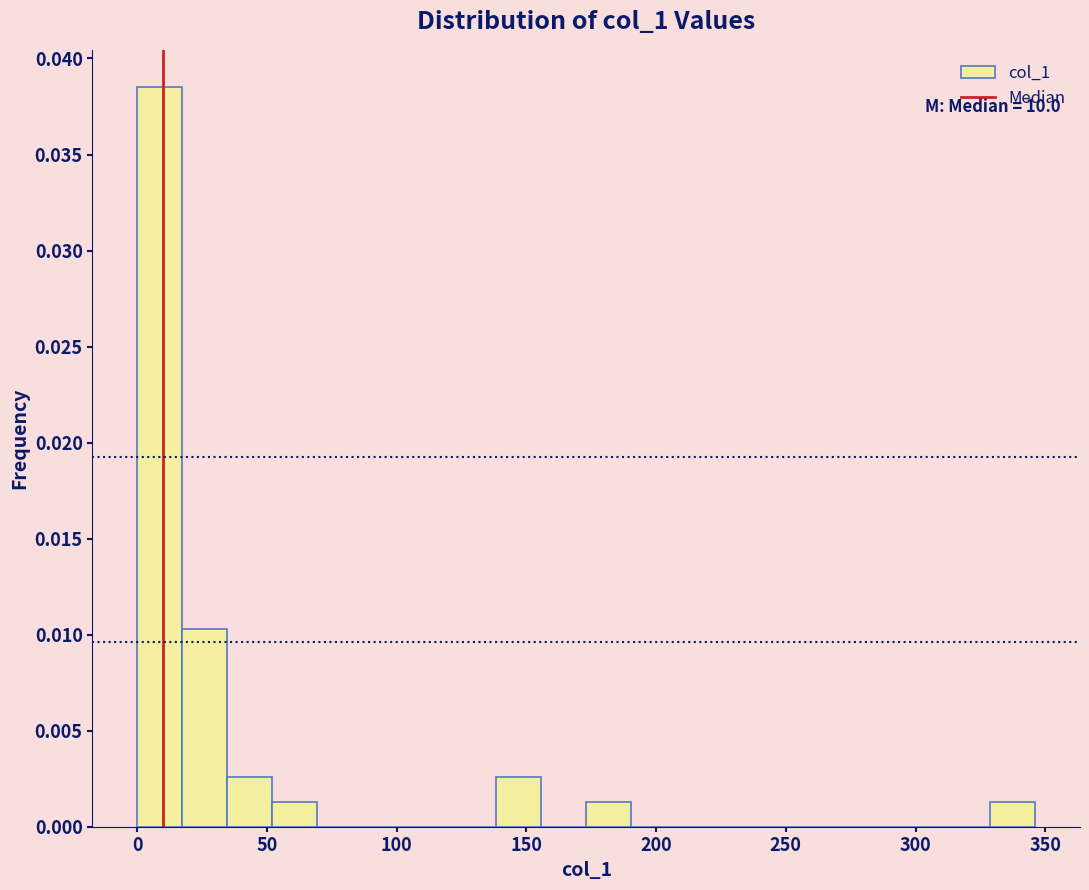

Around what value on the x-axis is the tallest bar? Give the approximate position of its centre, as read against the axis.

10